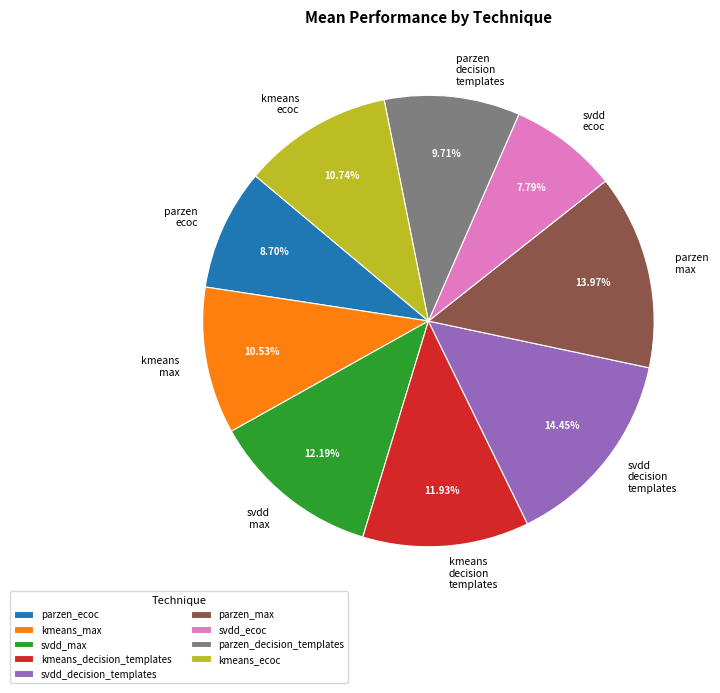

Does svdd max account for over 50% of the chart?

No